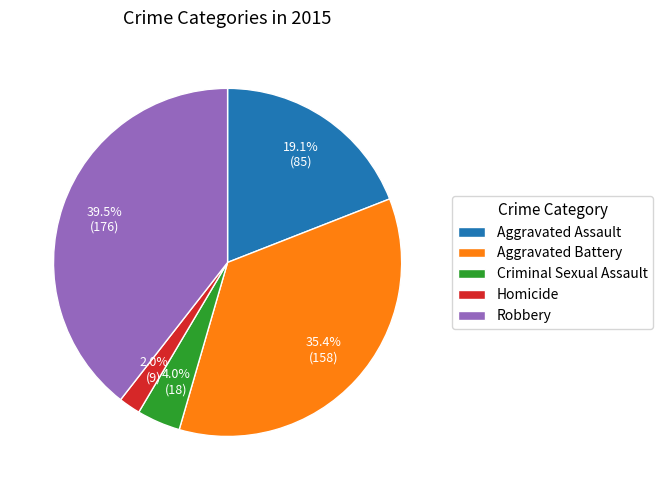

Which category has the biggest portion of the pie?

Robbery